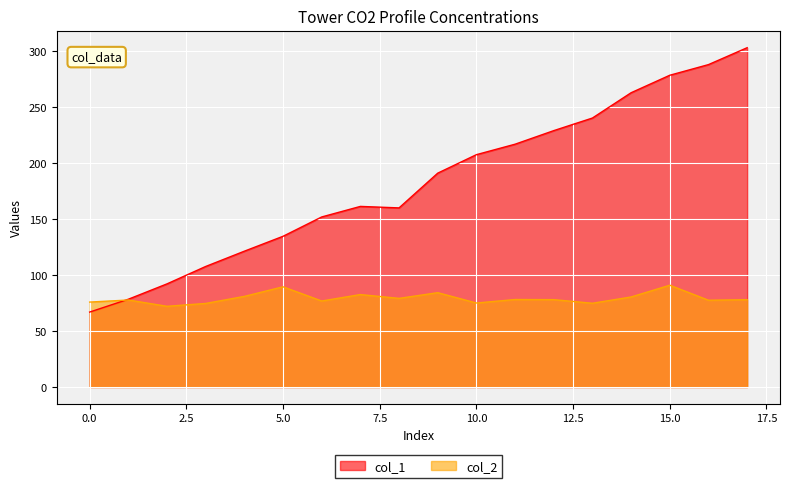

What is the total value across all series at 4?

202.4